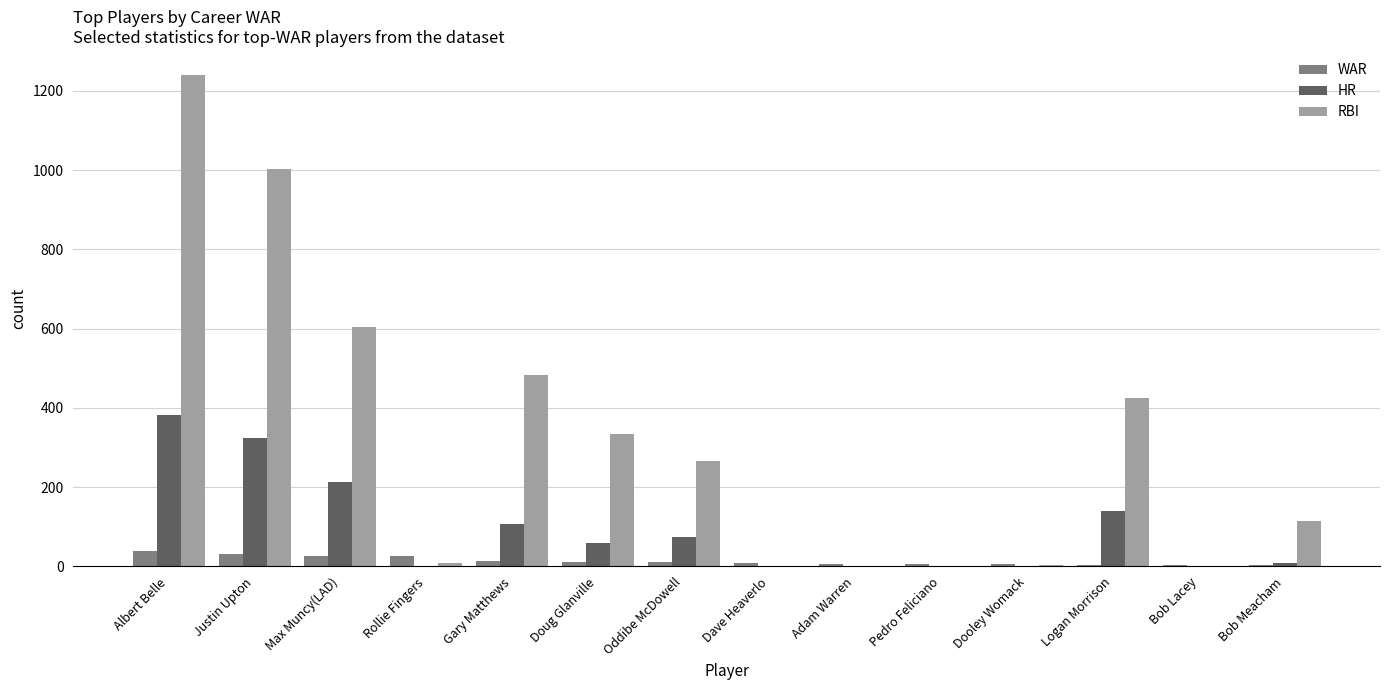

What value does the RBI series have at Max Muncy(LAD)?

604.0